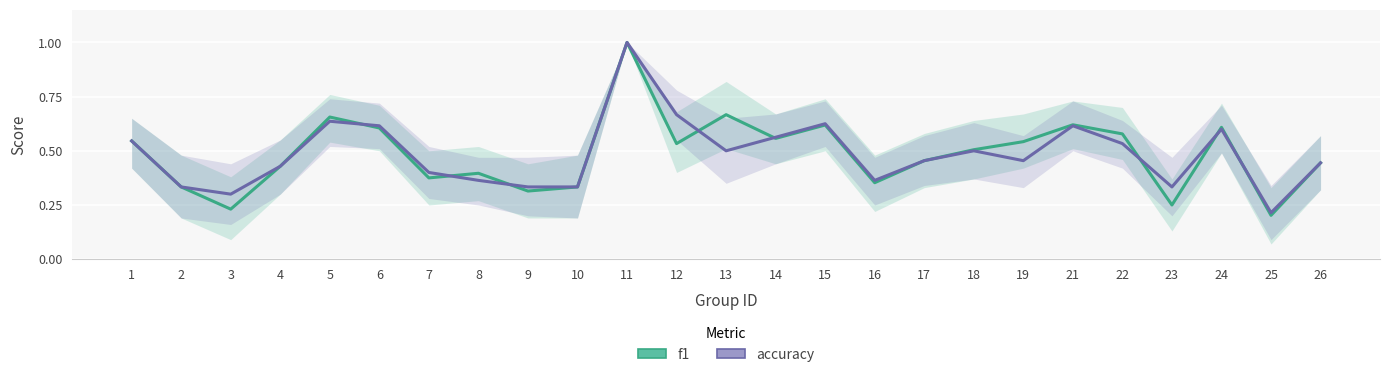

At which label does f1 reach its minimum?

25